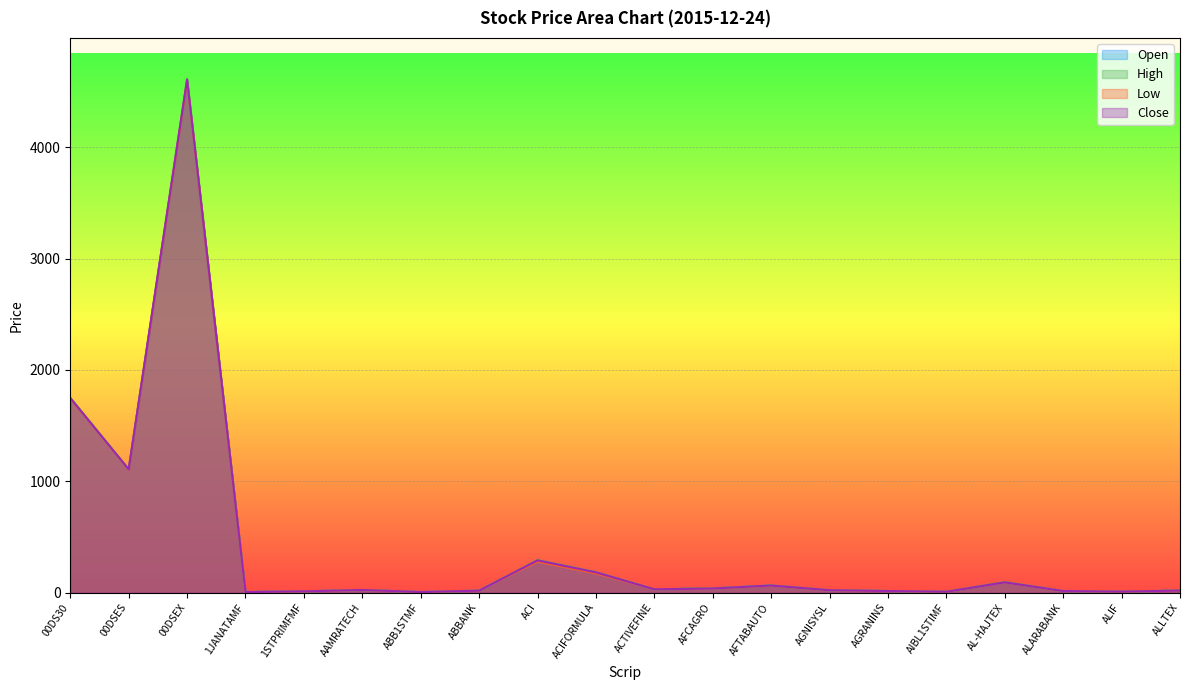

Rank the categories by Low value from highest to lowest.

00DSEX, 00DS30, 00DSES, ACI, ACIFORMULA, AL-HAJTEX, AFTABAUTO, AFCAGRO, ACTIVEFINE, AAMRATECH, AGNISYSL, ALLTEX, ABBANK, ALARABANK, AGRANINS, 1STPRIMFMF, ALIF, AIBL1STIMF, ABB1STMF, 1JANATAMF